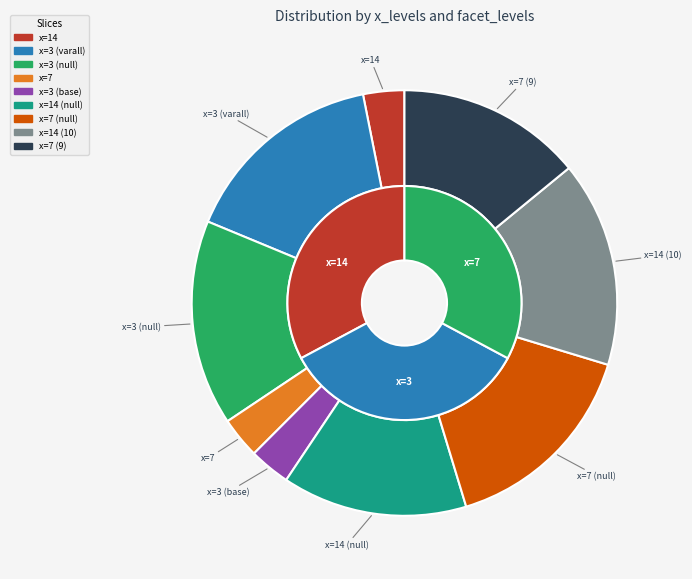

The 3 slice represents 1% of the pie. True or false?

False